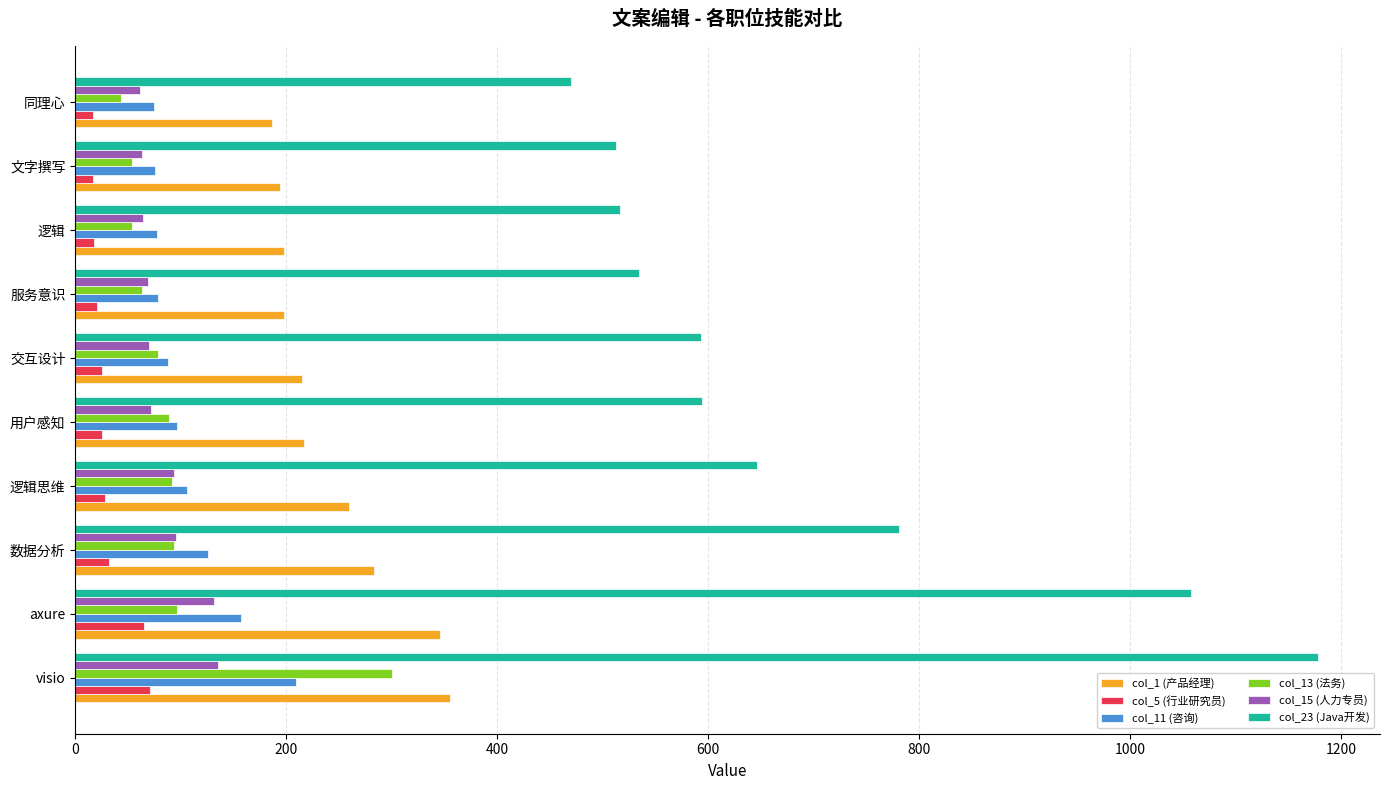

How many data points in col_13 (法务) are less than 88?

5